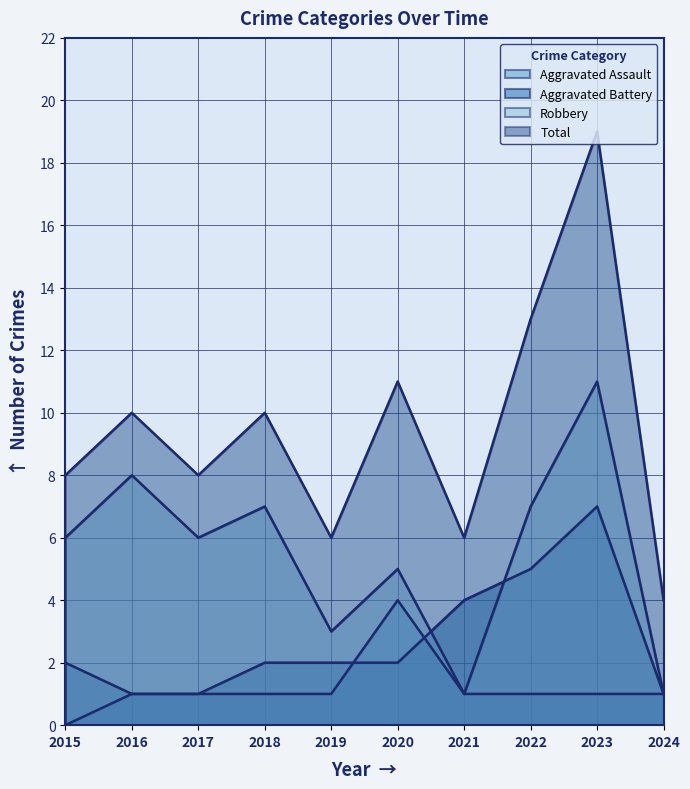

The Total series shows 10 at 2018. True or false?

True